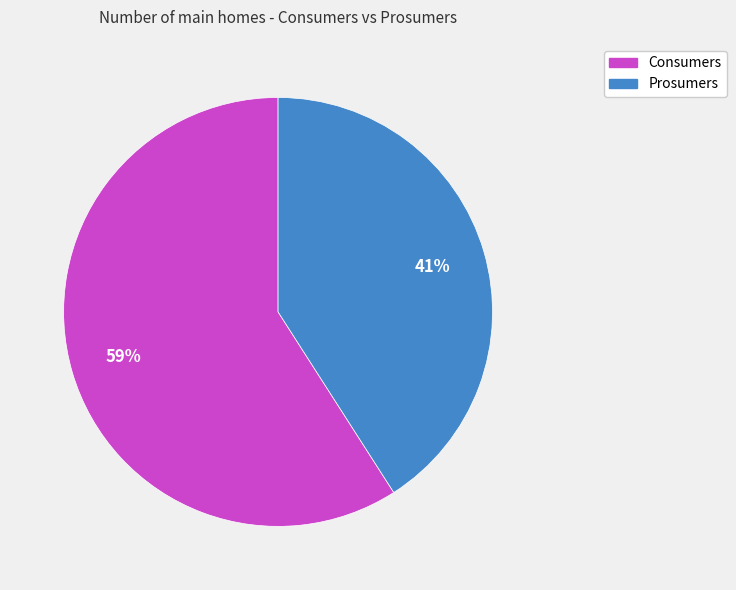

What is the ratio of the value at Consumers to the value at Prosumers?

1.4